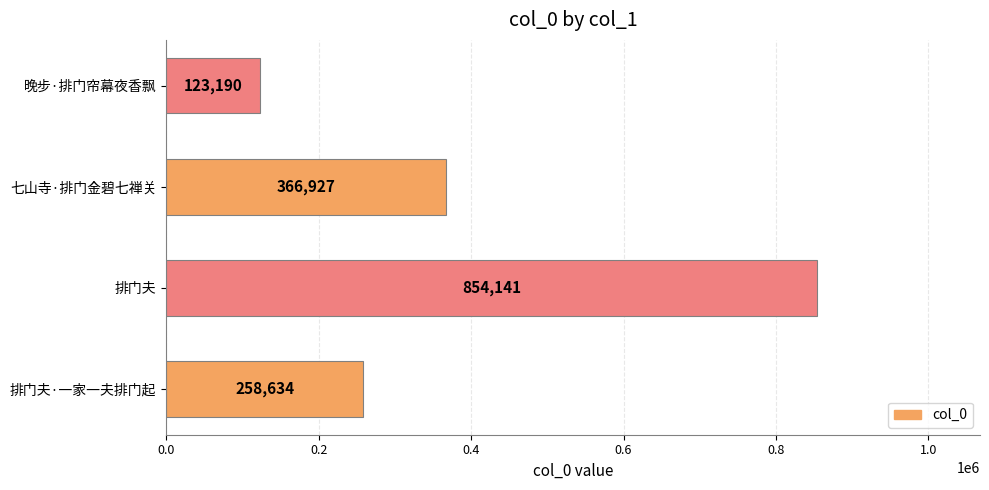

Reading bottom to top, list all the values displayed in this chart.

258634	854141	366927	123190